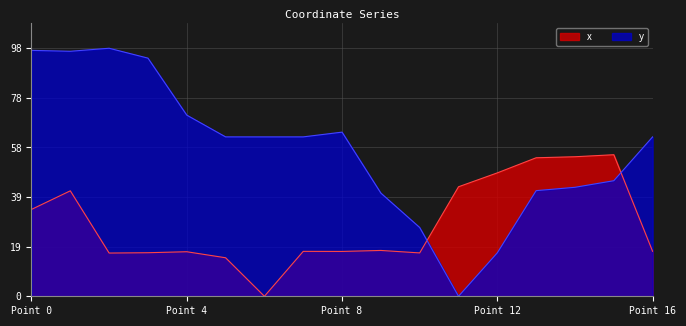

Which series has the widest spread of values?

y